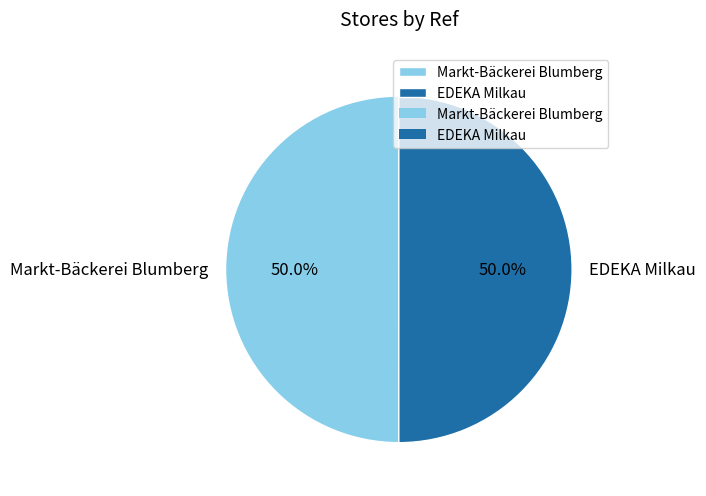

What is the ratio of the value at Markt-Bäckerei Blumberg to the value at EDEKA Milkau?

1.0